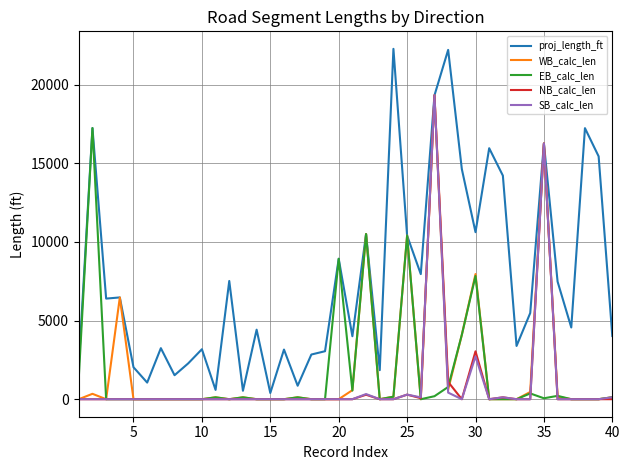

How many categories are shown in the chart?

40